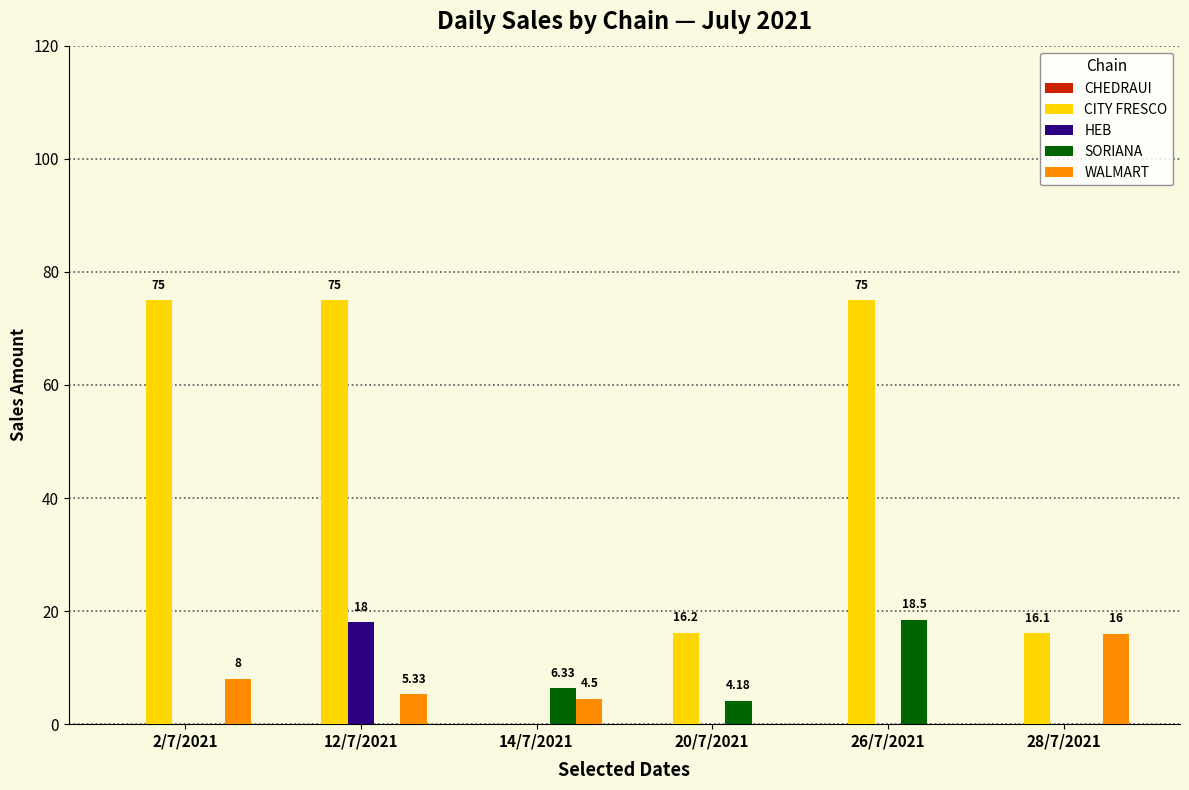

Between 2/7/2021 and 26/7/2021, which series saw the biggest shift?

SORIANA